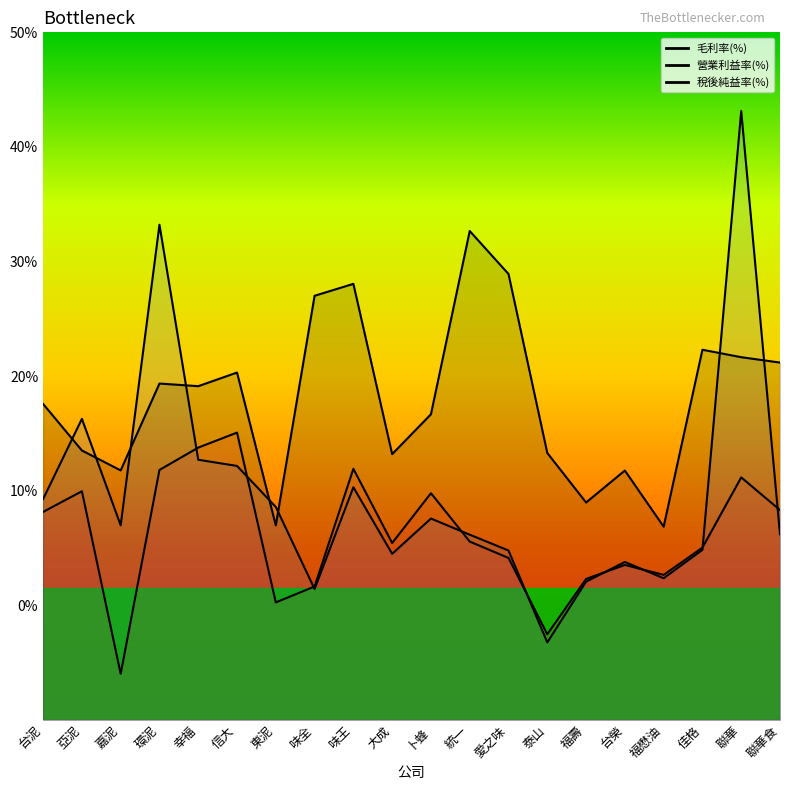

Which series has the largest total across all categories?

毛利率(%)